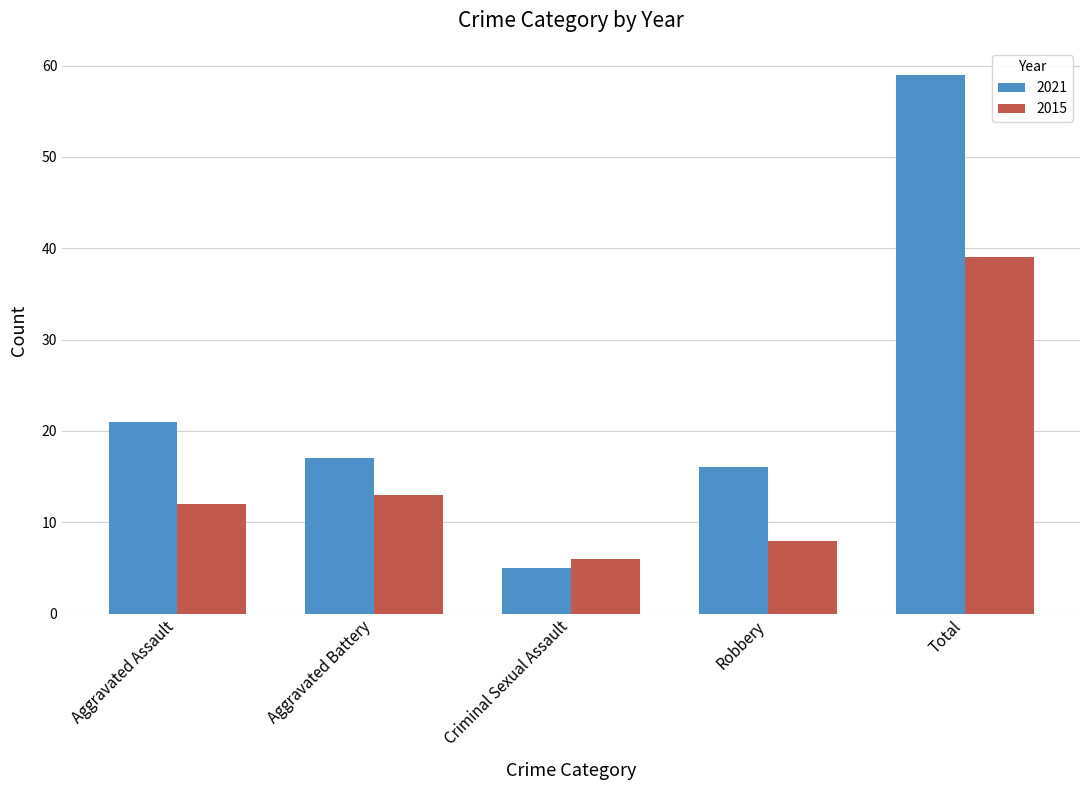

What is the value of the 2015 bar at the 3rd from the left?

6